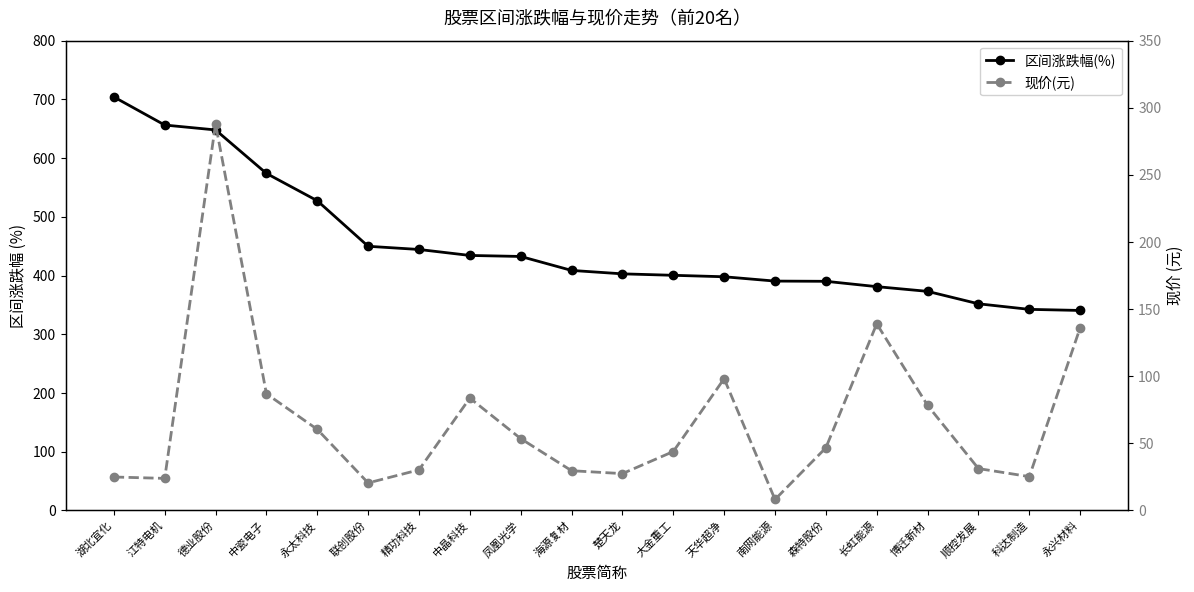

What is the difference between the maximum and minimum values in the 现价(元) series?

279.7